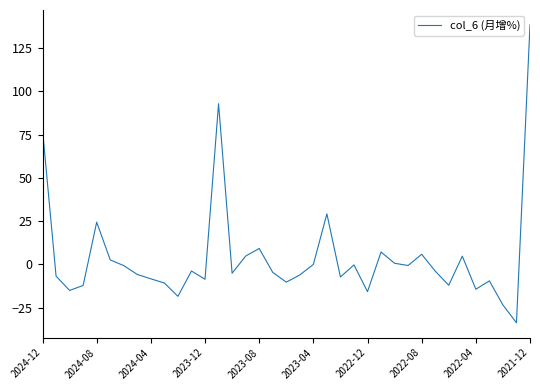

What is the minimum value shown in the chart?

-33.8